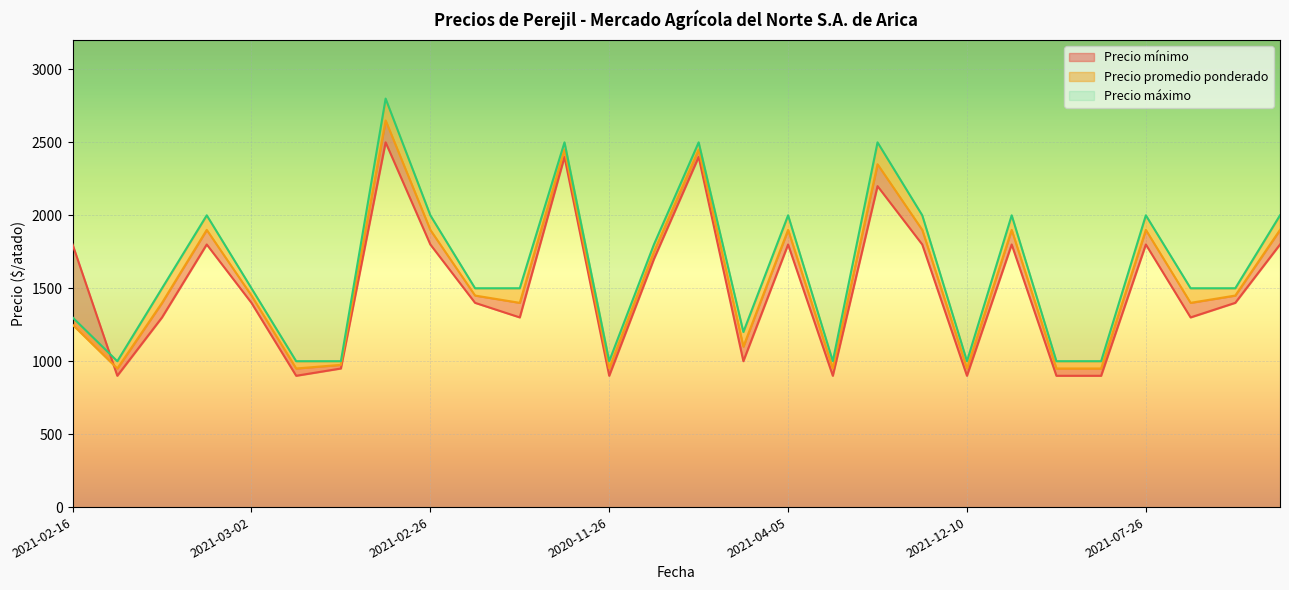

Reading left to right, extract all data points from this chart.

Precio mínimo: 2021-02-16=1800	2021-08-27=900	2022-02-24=1300	2021-02-02=1800	2021-03-02=1400	2021-09-29=900	2021-08-30=950	2021-06-16=2500	2021-02-26=1800	2021-11-25=1400	2020-12-07=1300	2021-07-08=2400	2020-11-26=900	2021-03-11=1700	2021-07-13=2400	2020-12-16=1000	2021-04-05=1800	2021-12-14=900	2022-02-09=2200	2021-01-06=1800	2021-12-10=900	2021-07-15=1800	2021-04-16=900	2021-09-08=900	2021-07-26=1800	2021-08-19=1300	2022-01-11=1400	2021-06-18=1800
Precio promedio ponderado: 2021-02-16=1250	2021-08-27=950	2022-02-24=1400	2021-02-02=1900	2021-03-02=1450	2021-09-29=950	2021-08-30=975	2021-06-16=2650	2021-02-26=1900	2021-11-25=1450	2020-12-07=1400	2021-07-08=2450	2020-11-26=950	2021-03-11=1750	2021-07-13=2450	2020-12-16=1100	2021-04-05=1900	2021-12-14=950	2022-02-09=2350	2021-01-06=1900	2021-12-10=950	2021-07-15=1900	2021-04-16=950	2021-09-08=950	2021-07-26=1900	2021-08-19=1400	2022-01-11=1450	2021-06-18=1900
Precio máximo: 2021-02-16=1300	2021-08-27=1000	2022-02-24=1500	2021-02-02=2000	2021-03-02=1500	2021-09-29=1000	2021-08-30=1000	2021-06-16=2800	2021-02-26=2000	2021-11-25=1500	2020-12-07=1500	2021-07-08=2500	2020-11-26=1000	2021-03-11=1800	2021-07-13=2500	2020-12-16=1200	2021-04-05=2000	2021-12-14=1000	2022-02-09=2500	2021-01-06=2000	2021-12-10=1000	2021-07-15=2000	2021-04-16=1000	2021-09-08=1000	2021-07-26=2000	2021-08-19=1500	2022-01-11=1500	2021-06-18=2000